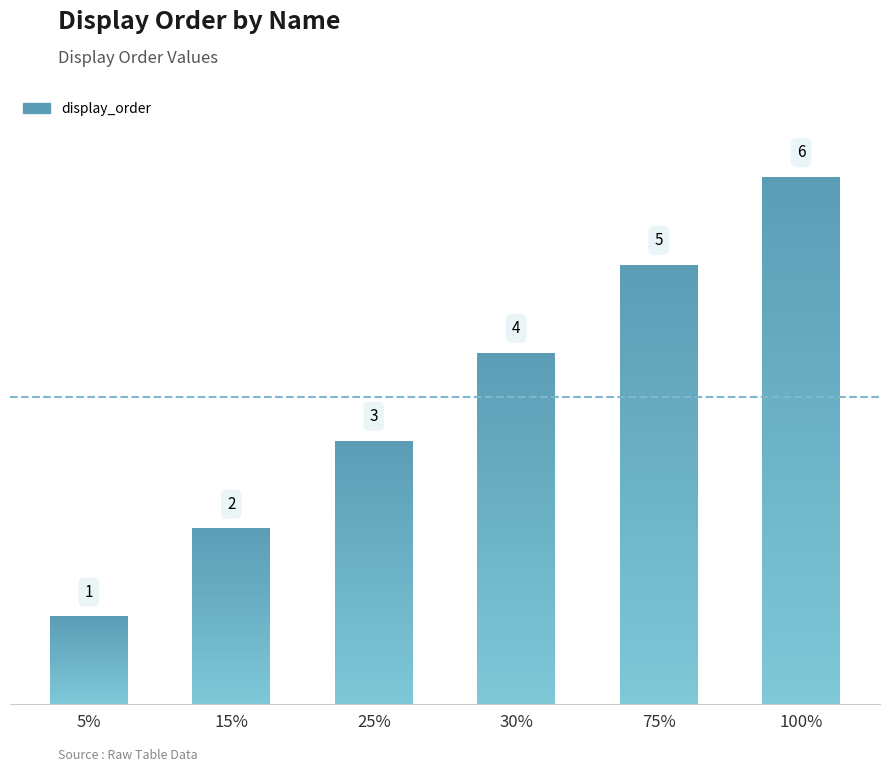

What is the label of the 1st bar from the left?

5%